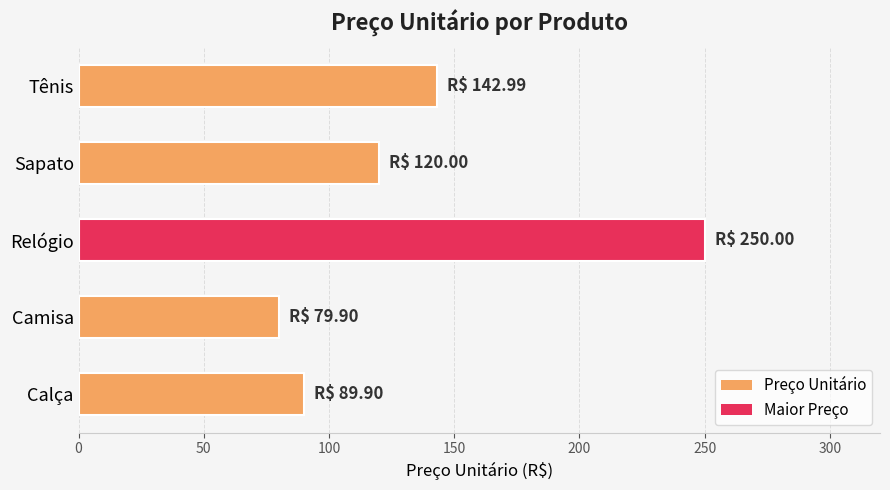

What is the average value?

136.6